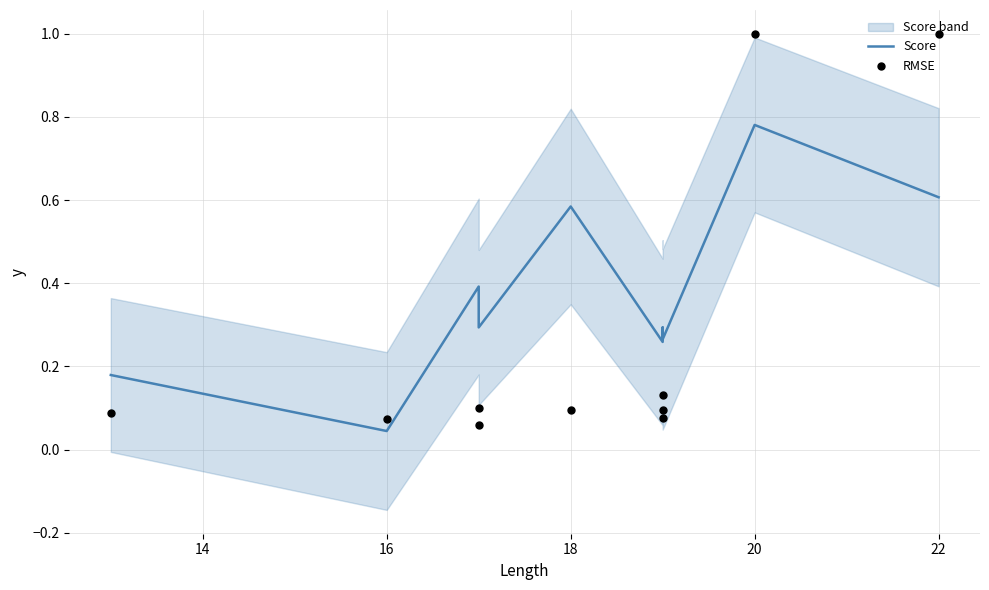

Which series contains the lowest Y value?

Score